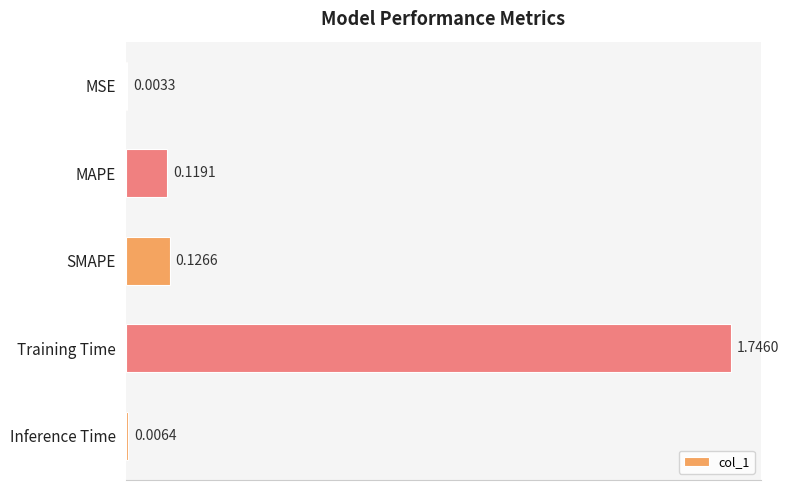

At which category does the chart reach its peak across all series?

Training Time